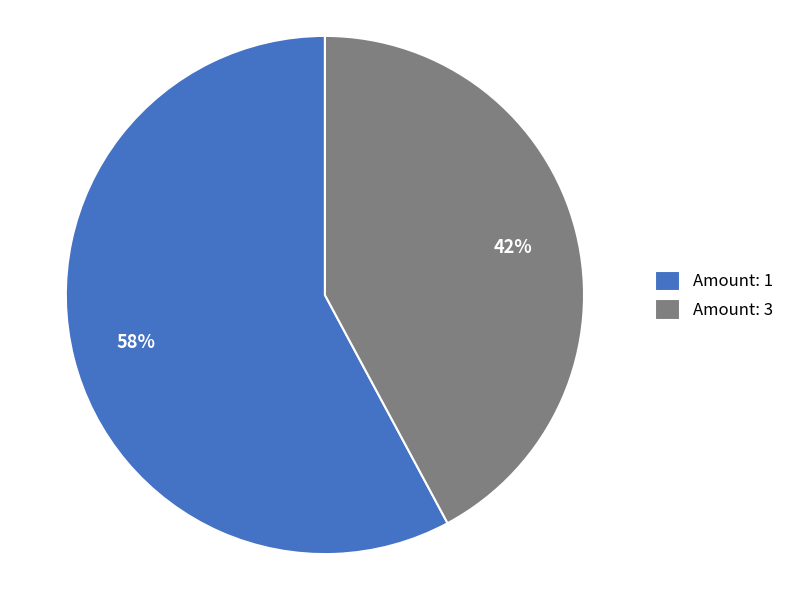

Which category has the biggest portion of the pie?

Amount: 1